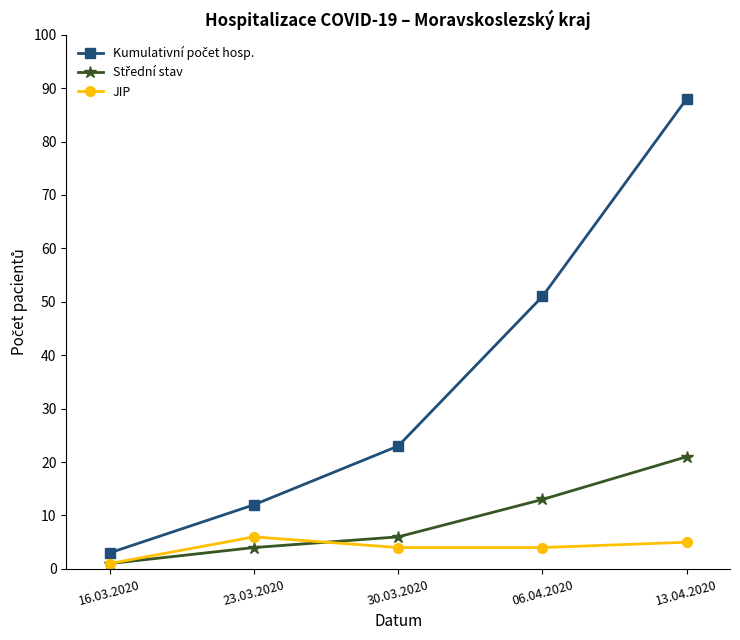

The value of JIP at 13.04.2020 is 5. True or false?

True